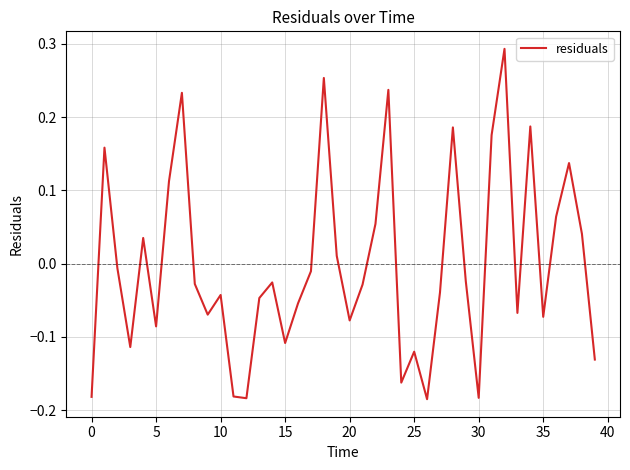

How many values are below zero?

25